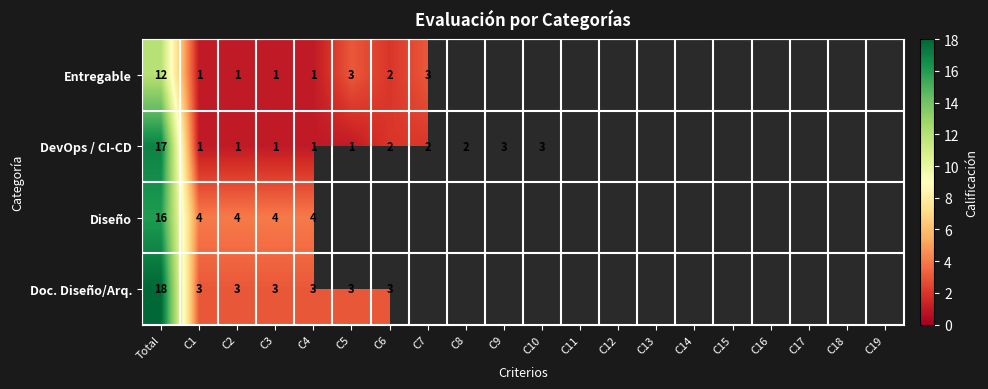

True or false: Entregable has a value of 12 at Total.

True